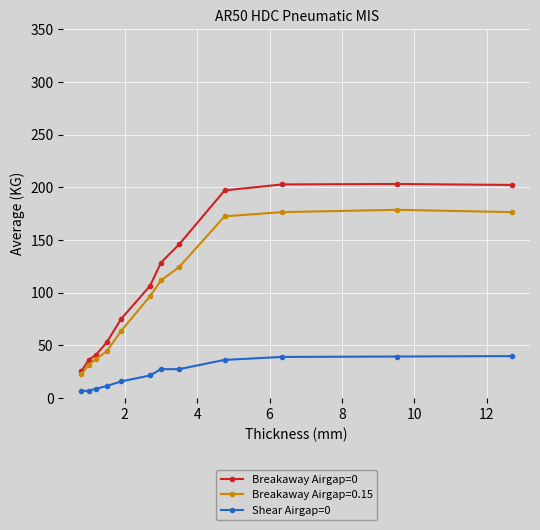

How many data points in Breakaway Airgap=0 are above 128?

6